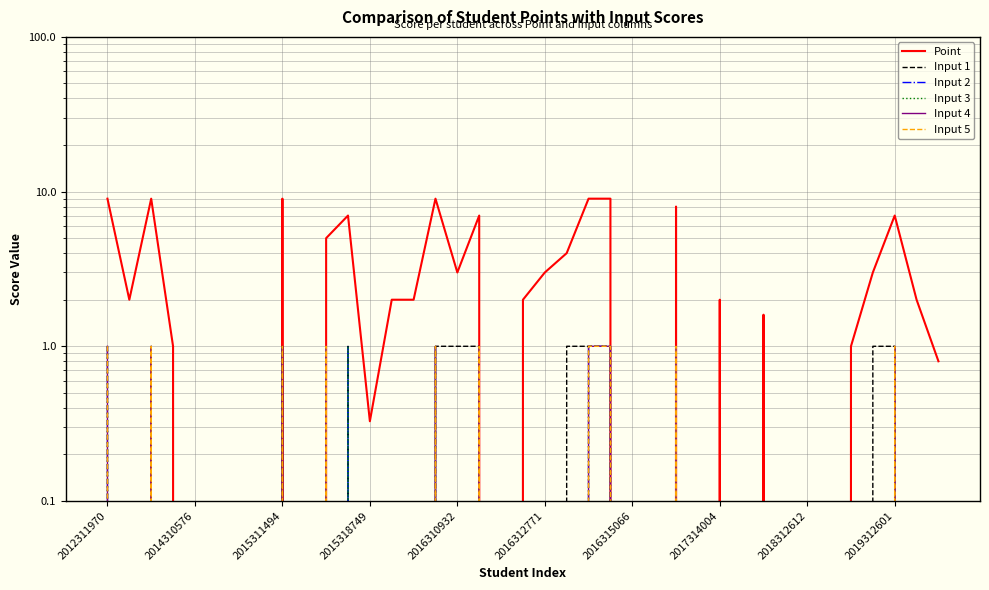

What position from the left is 15?

16